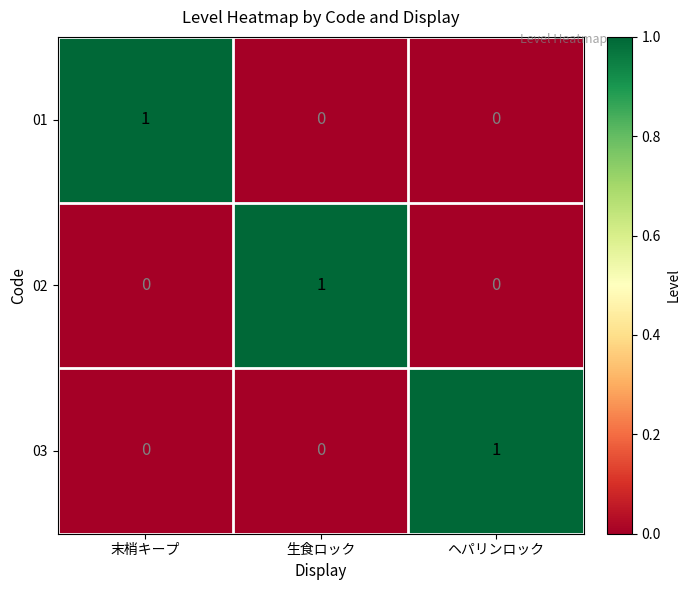

At which label does 01 reach its peak?

末梢キープ